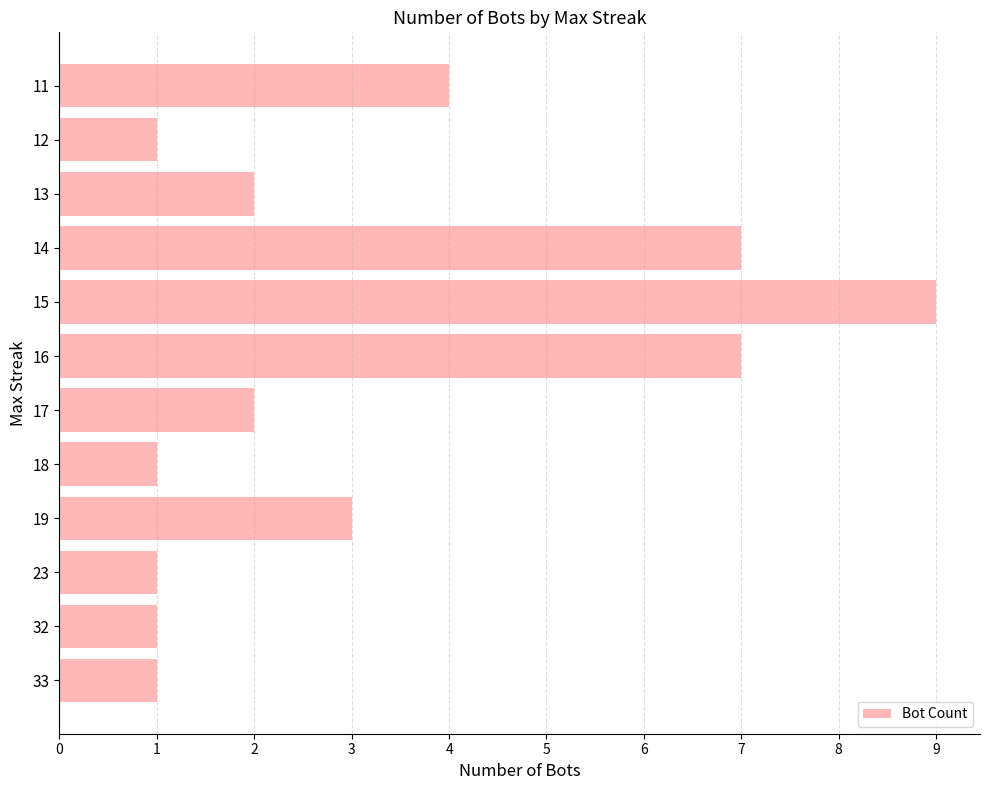

Reading bottom to top, extract all data points from this chart.

33=1	32=1	23=1	19=3	18=1	17=2	16=7	15=9	14=7	13=2	12=1	11=4